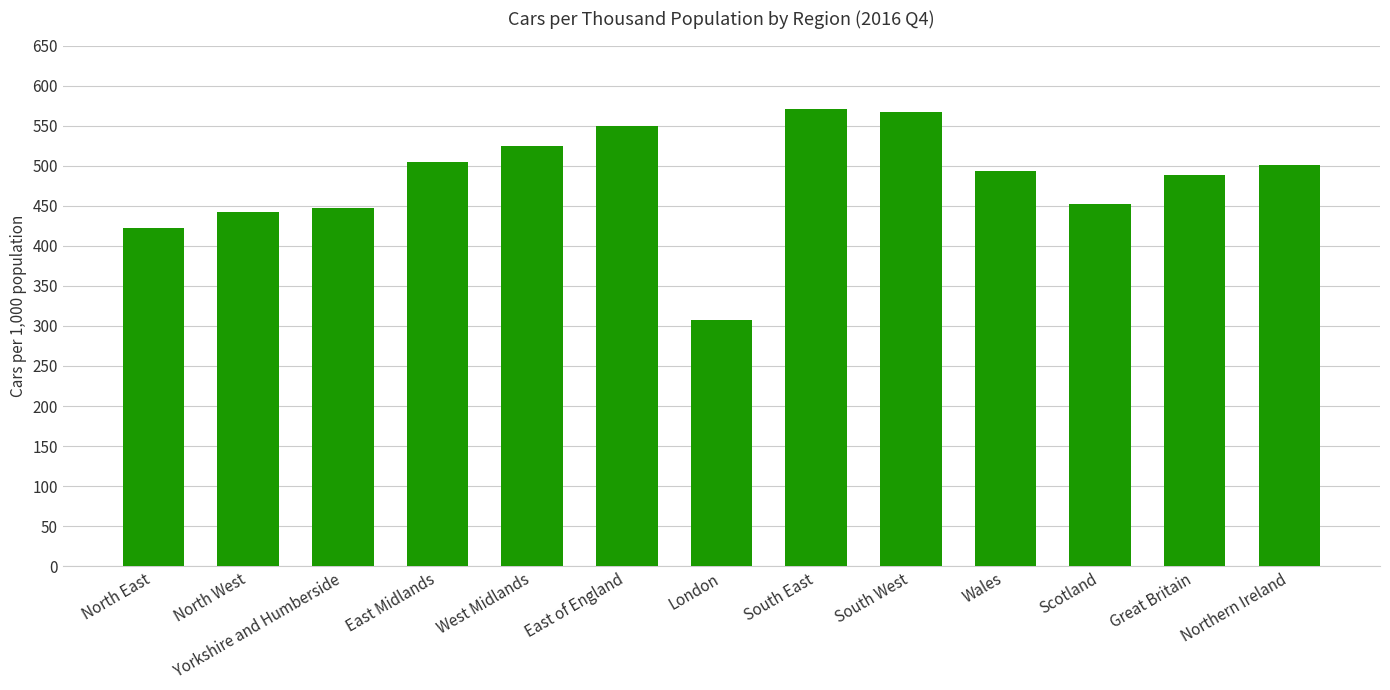

Which category has the lowest value across all series?

London